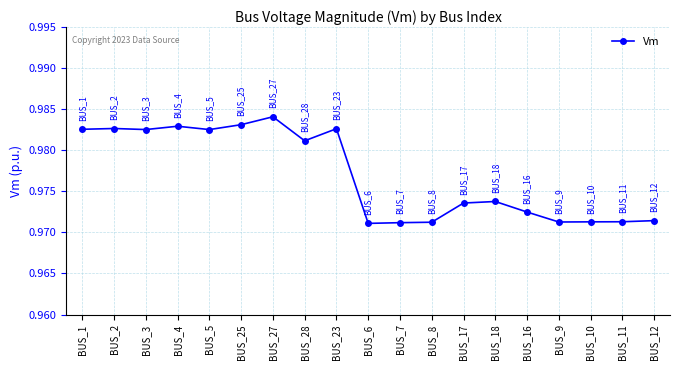

True or false: there are more than 0 points higher than both neighbors.

True